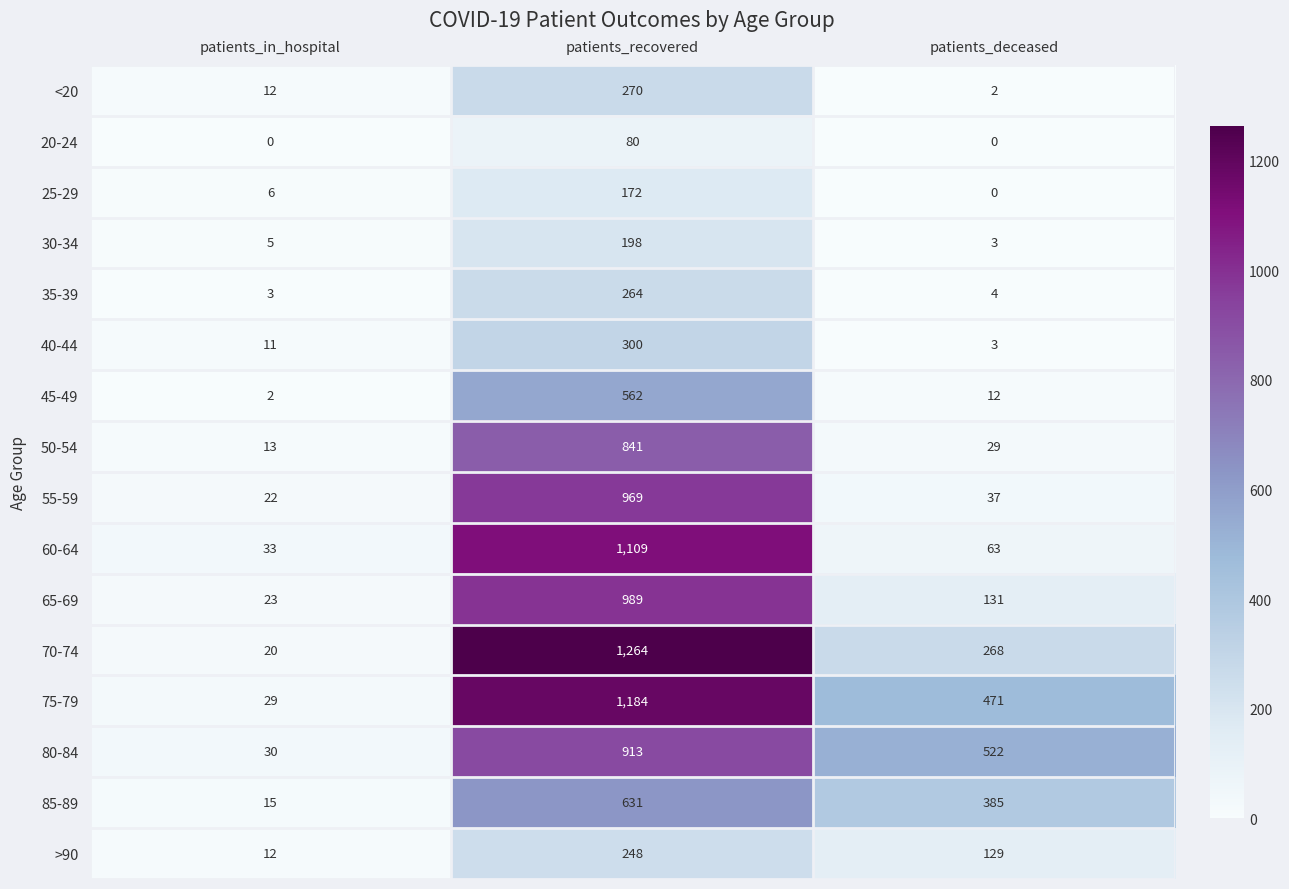

List the series in order of their peak value, highest first.

70-74, 75-79, 60-64, 65-69, 55-59, 80-84, 50-54, 85-89, 45-49, 40-44, <20, 35-39, >90, 30-34, 25-29, 20-24